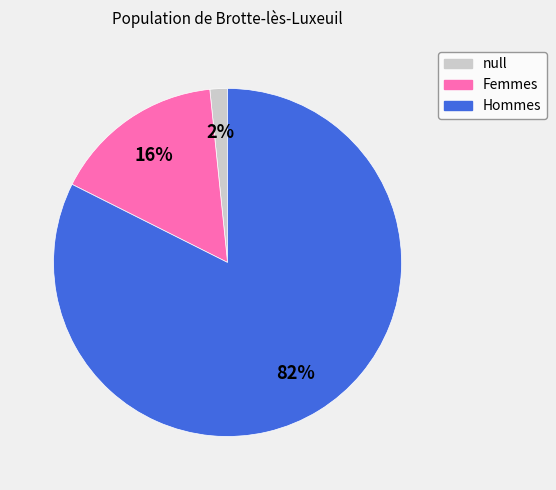

To the nearest percent, what percentage of the pie is null?

2%